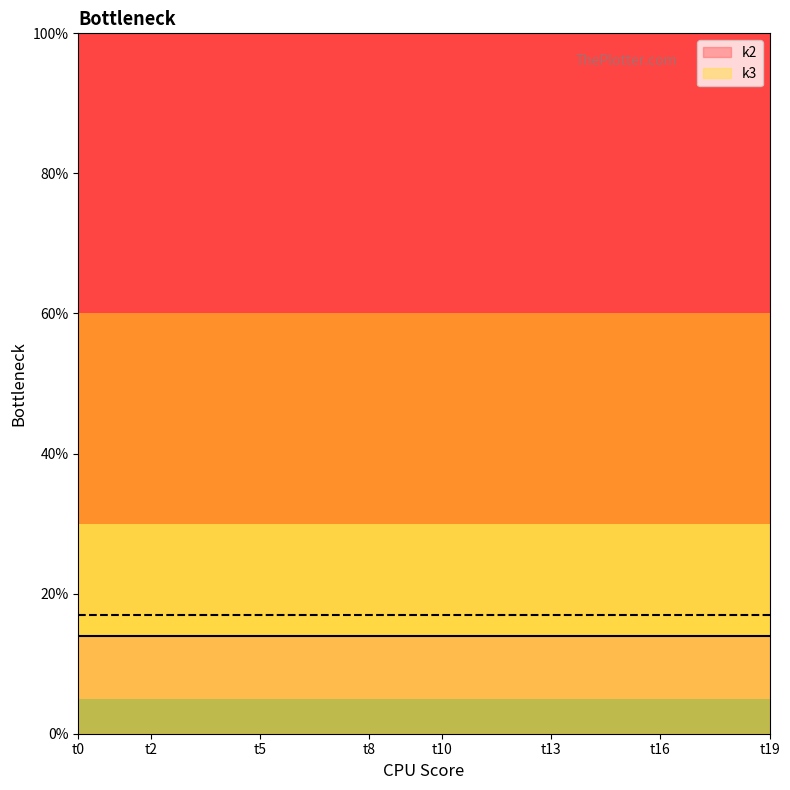

The k2 series shows 14 at t12. True or false?

True